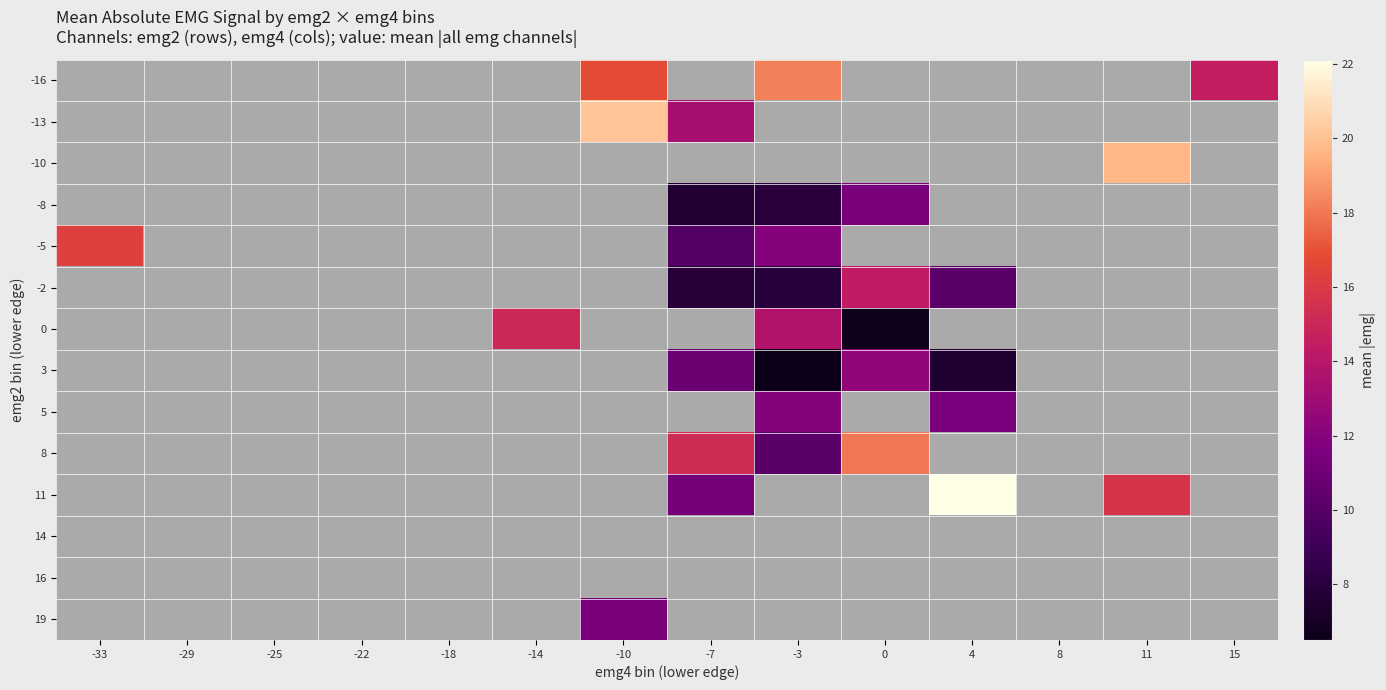

How many data points in -5 are above 9?

3